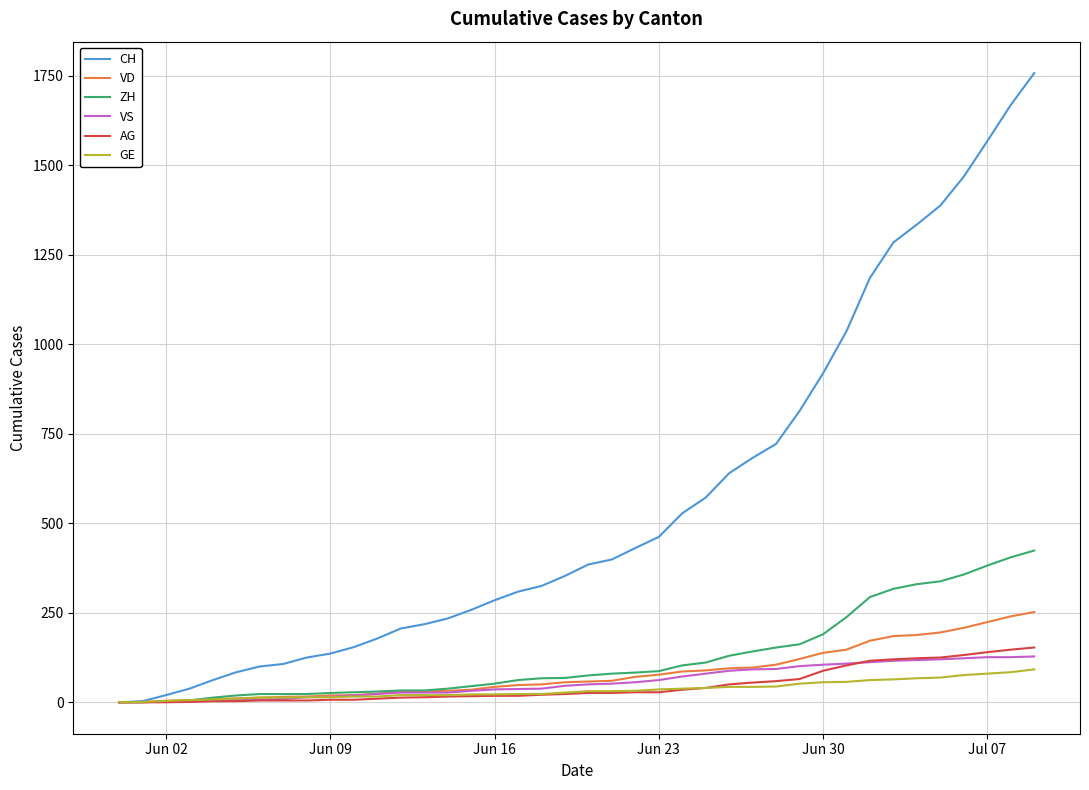

Which series has the widest spread of values?

CH